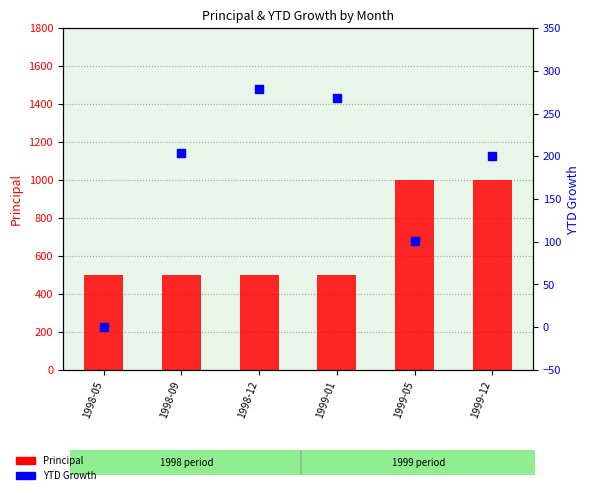

Which series has the widest spread of Y values?

Principal